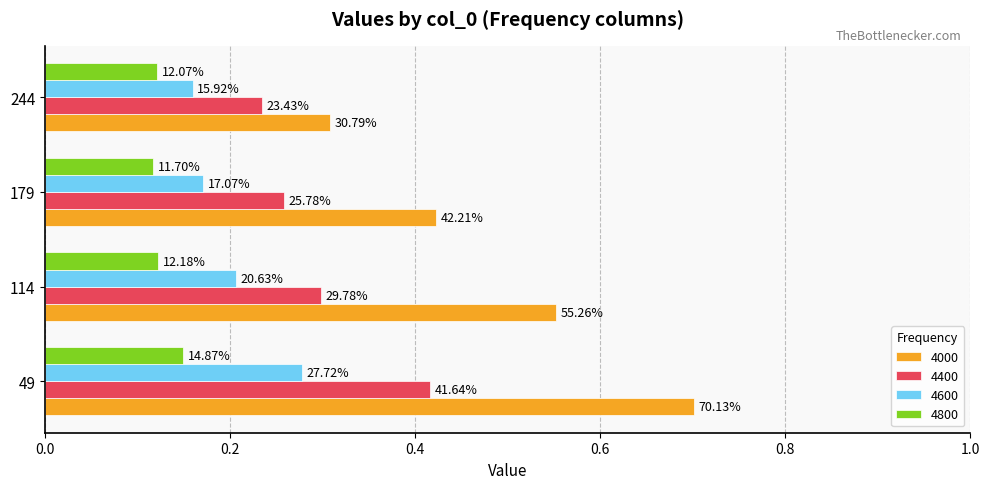

Is the value of 4800 at 244 greater than the value of 4000 at 244?

No